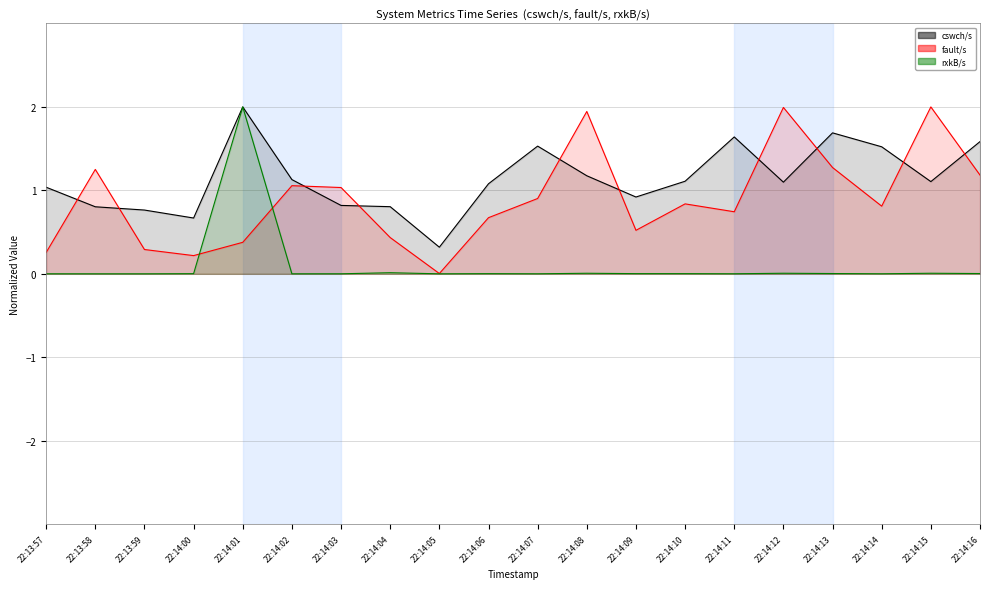

Reading left to right, transcribe all the data shown in this chart.

cswch/s: 22:13:57=1.0	22:13:58=0.8	22:13:59=0.8	22:14:00=0.7	22:14:01=2.0	22:14:02=1.1	22:14:03=0.8	22:14:04=0.8	22:14:05=0.3	22:14:06=1.1	22:14:07=1.5	22:14:08=1.2	22:14:09=0.9	22:14:10=1.1	22:14:11=1.6	22:14:12=1.1	22:14:13=1.7	22:14:14=1.5	22:14:15=1.1	22:14:16=1.6
fault/s: 22:13:57=0.3	22:13:58=1.3	22:13:59=0.3	22:14:00=0.2	22:14:01=0.4	22:14:02=1.1	22:14:03=1.0	22:14:04=0.4	22:14:05=0.0	22:14:06=0.7	22:14:07=0.9	22:14:08=1.9	22:14:09=0.5	22:14:10=0.8	22:14:11=0.7	22:14:12=2.0	22:14:13=1.3	22:14:14=0.8	22:14:15=2.0	22:14:16=1.2
rxkB/s: 22:13:57=0.0	22:13:58=0.0	22:13:59=0.0	22:14:00=0.0	22:14:01=2.0	22:14:02=0.0	22:14:03=0.0	22:14:04=0.0	22:14:05=0.0	22:14:06=0.0	22:14:07=0.0	22:14:08=0.0	22:14:09=0.0	22:14:10=0.0	22:14:11=0.0	22:14:12=0.0	22:14:13=0.0	22:14:14=0.0	22:14:15=0.0	22:14:16=0.0